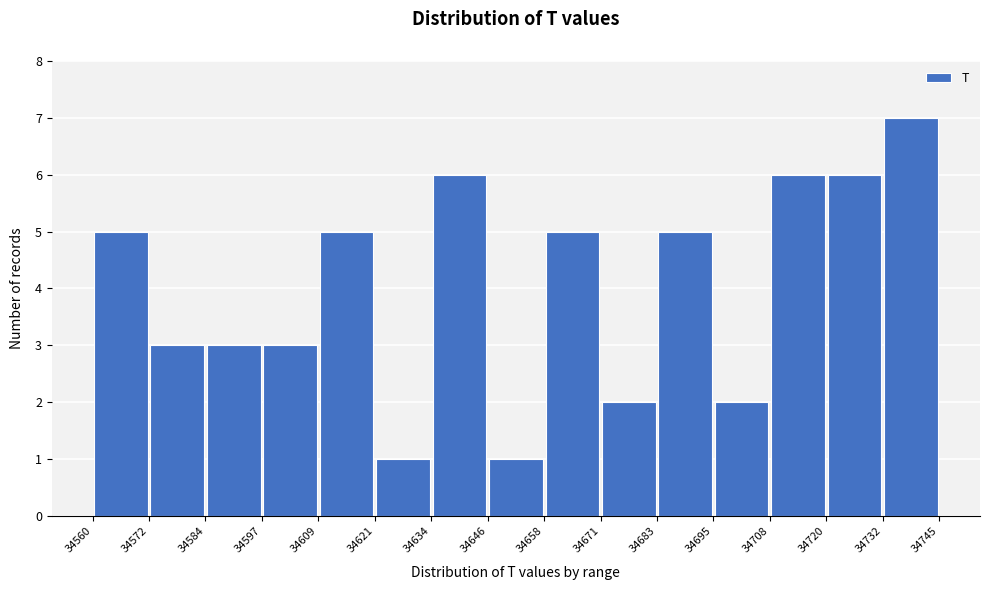

Reading left to right, transcribe this chart: for each bar, give the range it covers on the x-axis and its height. The values are not printed on the chart, so give them approximately, as read against the axis.

34560 to 34572: 5
34572 to 34584: 3
34584 to 34597: 3
34597 to 34609: 3
34609 to 34621: 5
34621 to 34634: 1
34634 to 34646: 6
34646 to 34658: 1
34658 to 34671: 5
34671 to 34683: 2
34683 to 34695: 5
34695 to 34708: 2
34708 to 34720: 6
34720 to 34732: 6
34732 to 34745: 7